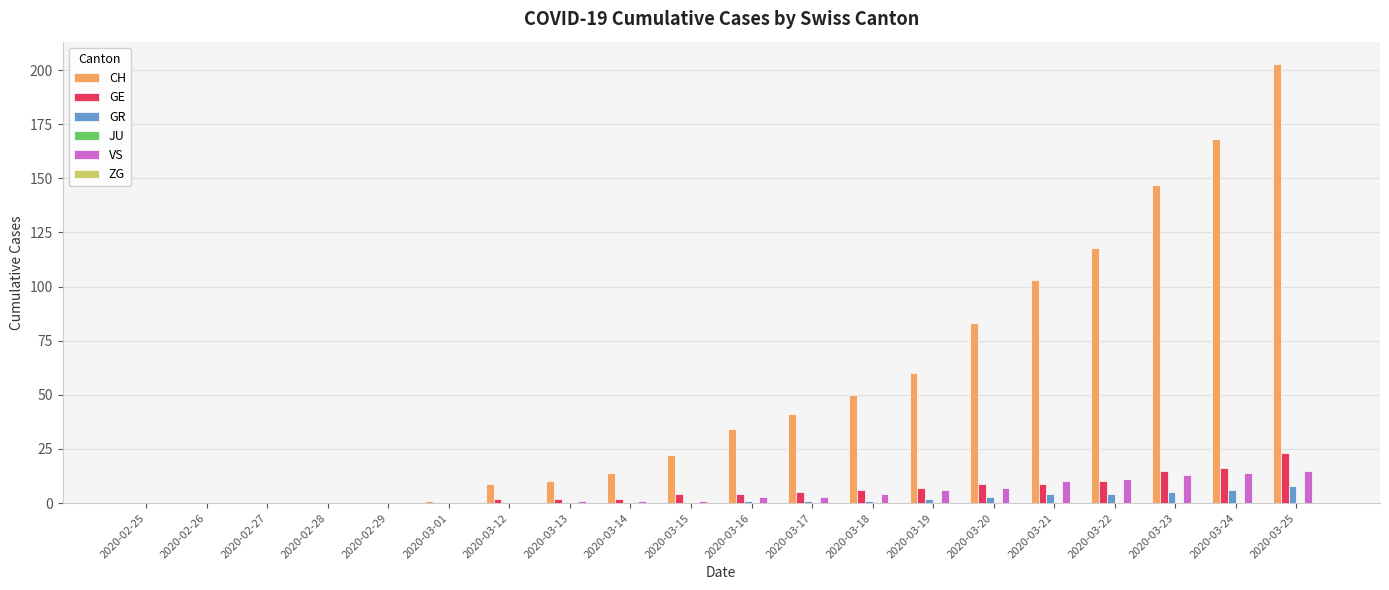

At which label does CH reach its peak?

2020-03-25